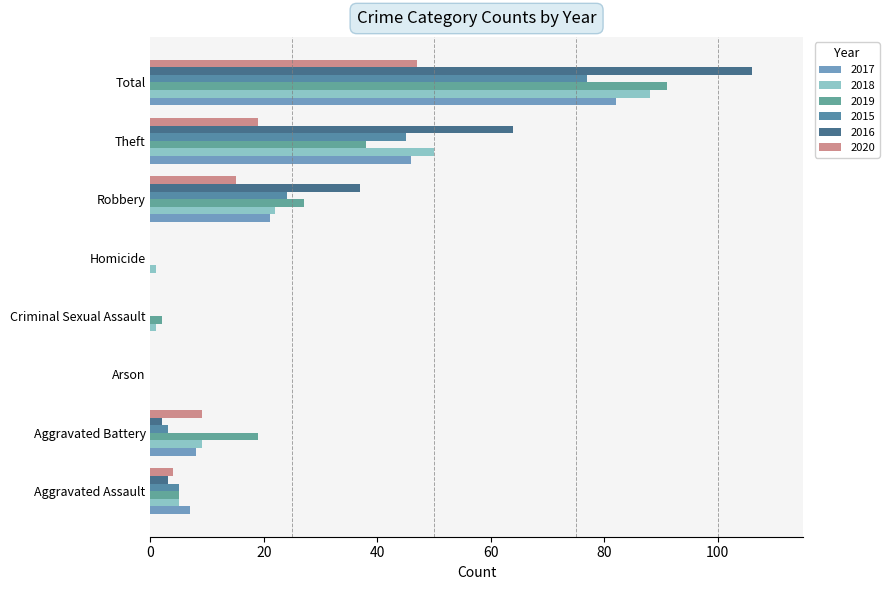

At which label is 2018 closest to 44?

Theft